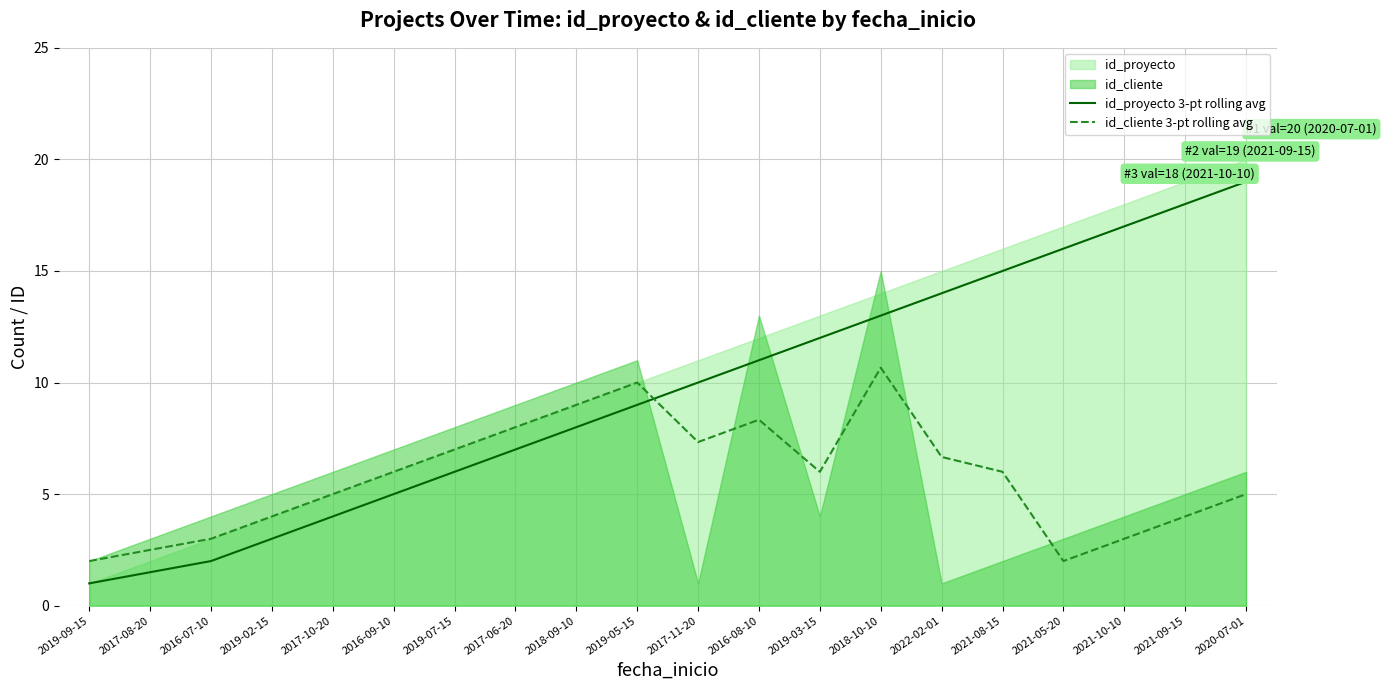

List the series in order of their peak value, lowest first.

id_cliente 3-pt rolling avg, id_proyecto 3-pt rolling avg